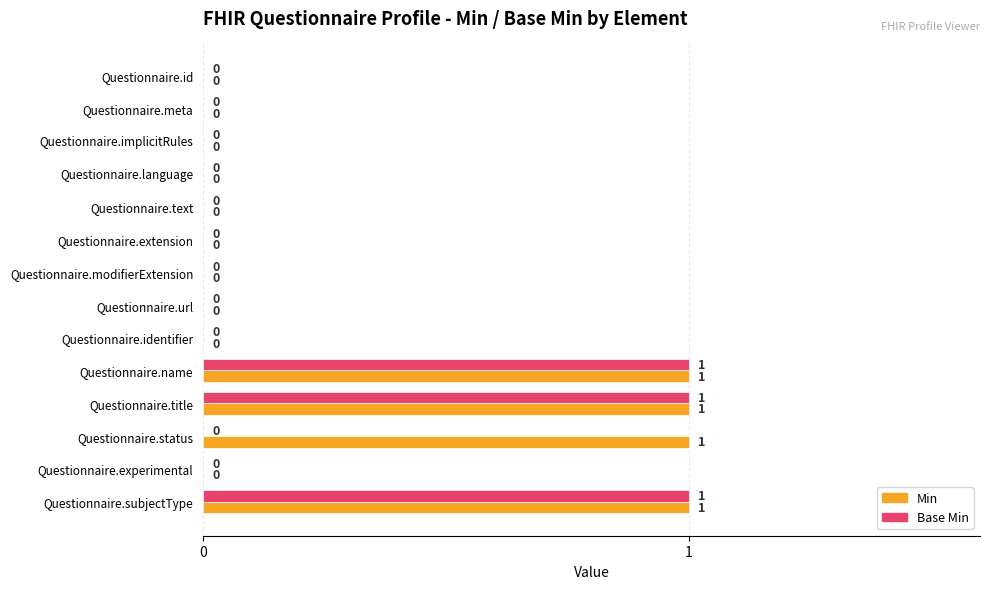

How many values in the Base Min series exceed 0?

3